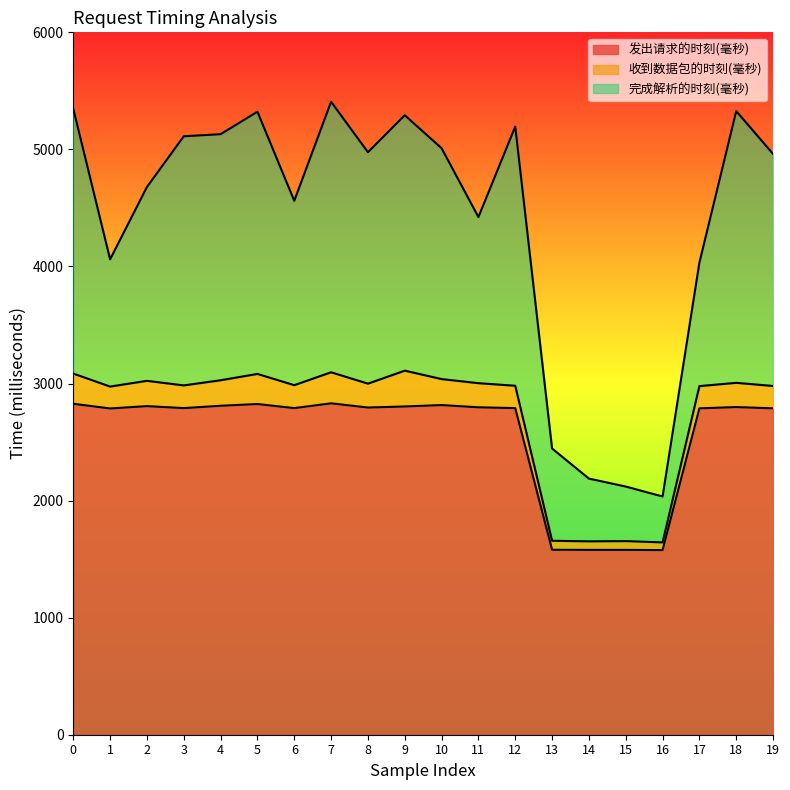

Is it true that 完成解析的时刻(毫秒) equals 4422 at 11?

True